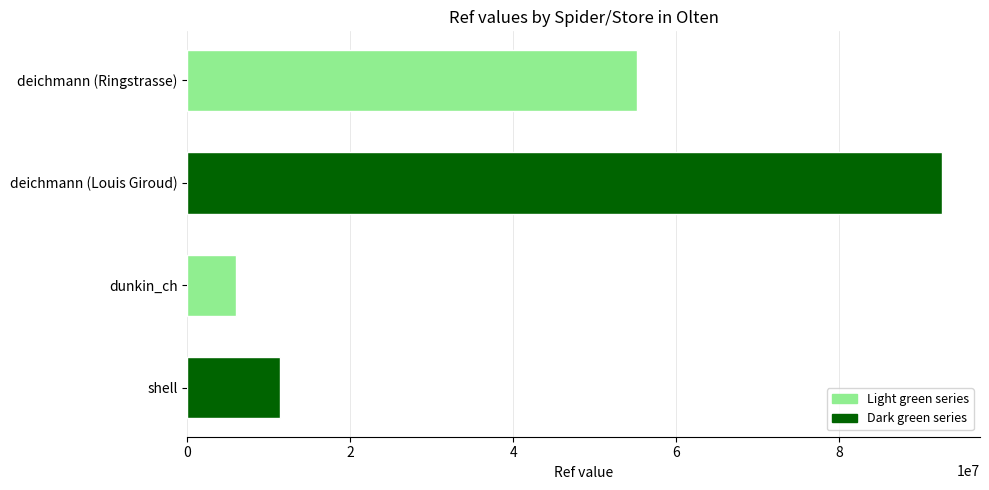

Rank the categories by value from highest to lowest.

deichmann (Louis Giroud), deichmann (Ringstrasse), shell, dunkin_ch